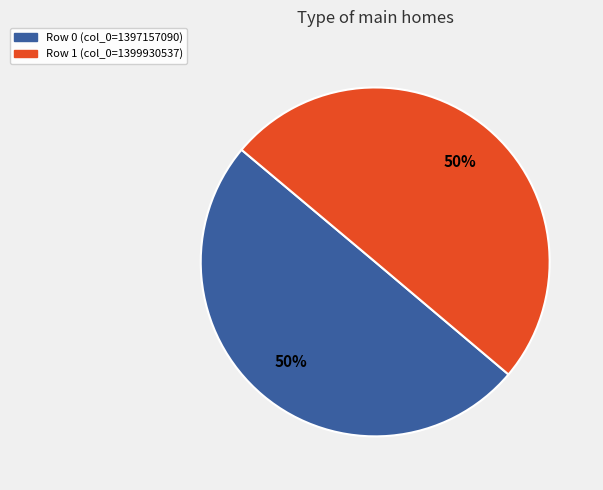

How many slices are in this pie chart?

2